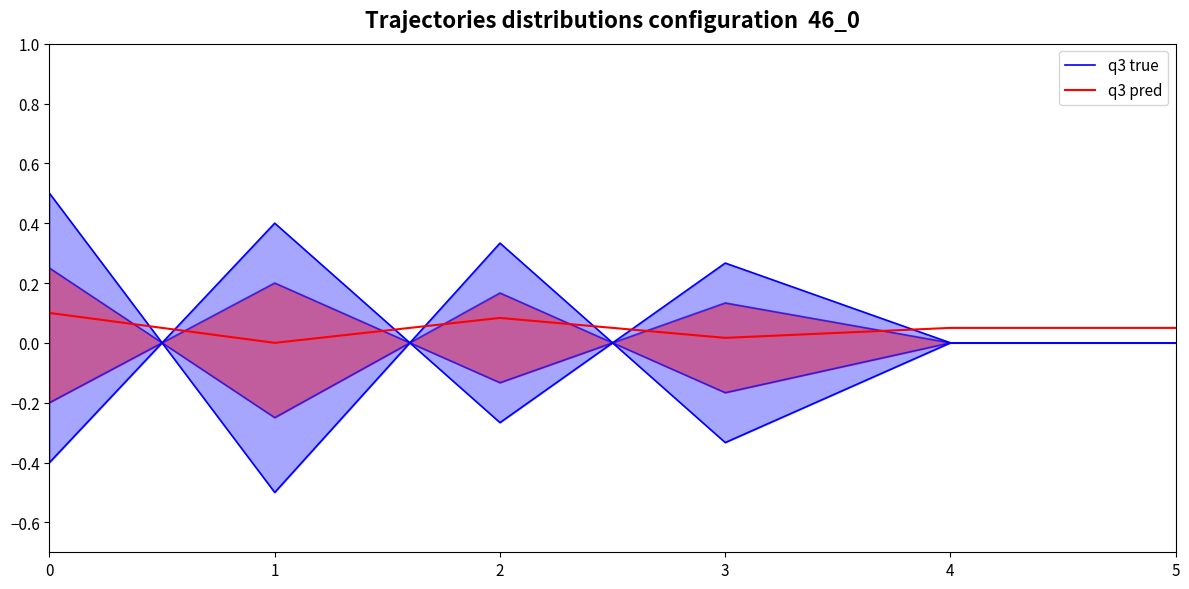

What are all the series names shown in the legend?

q3 true, q3 pred